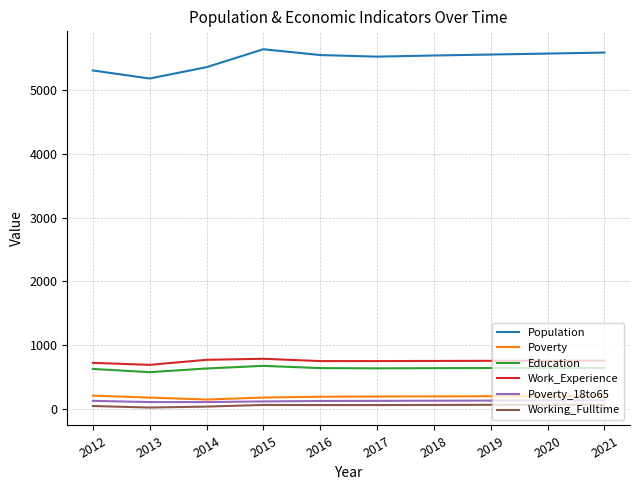

Does the chart have visible grid lines?

Yes